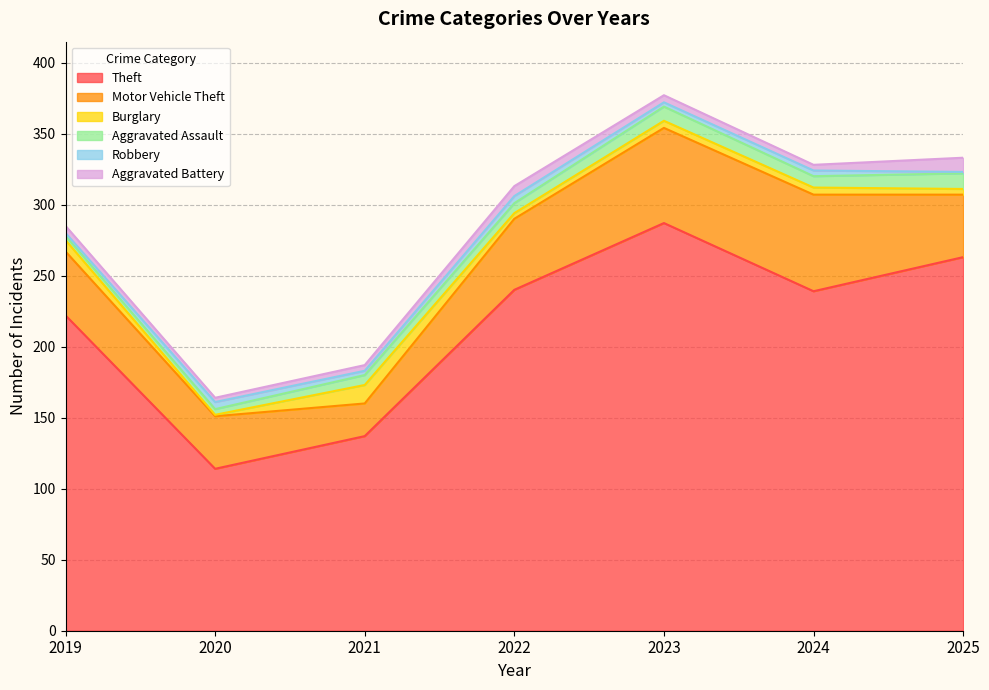

True or false: Theft and Burglary intersect in this chart.

False